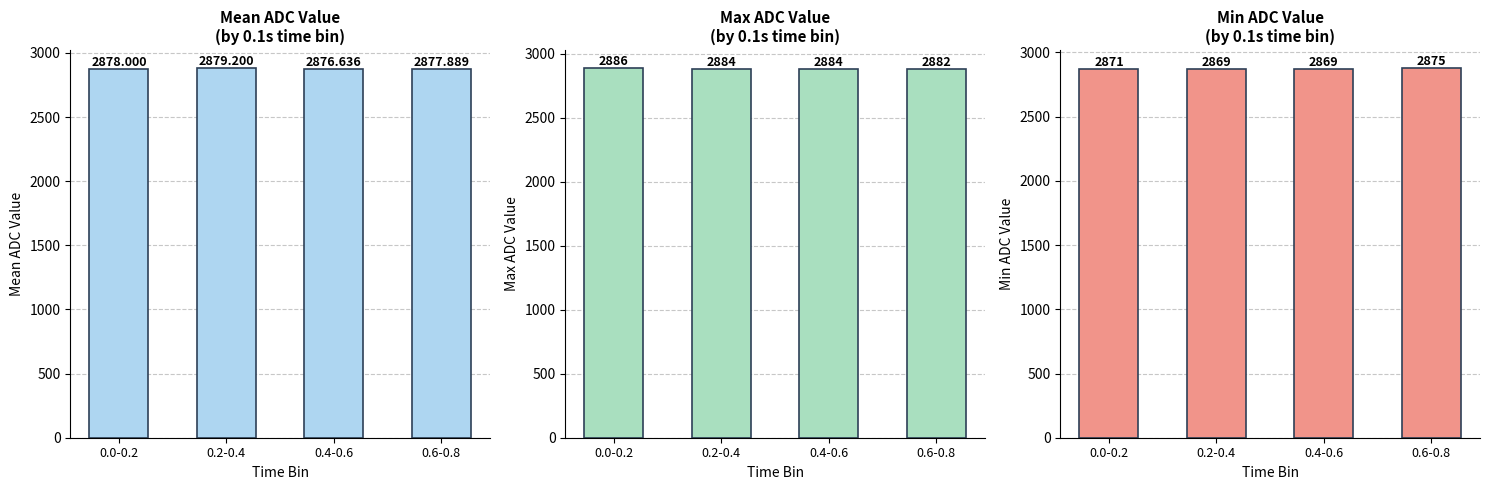

What is the label of the 4th bar from the right?

0.0-0.2